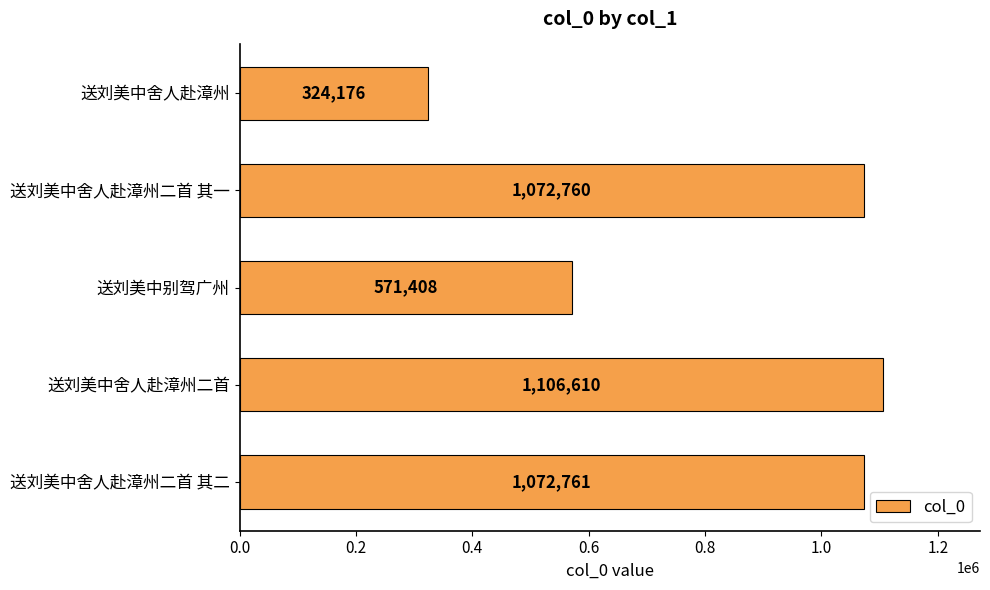

Is it true that the value at 送刘美中别驾广州 is 571408?

True